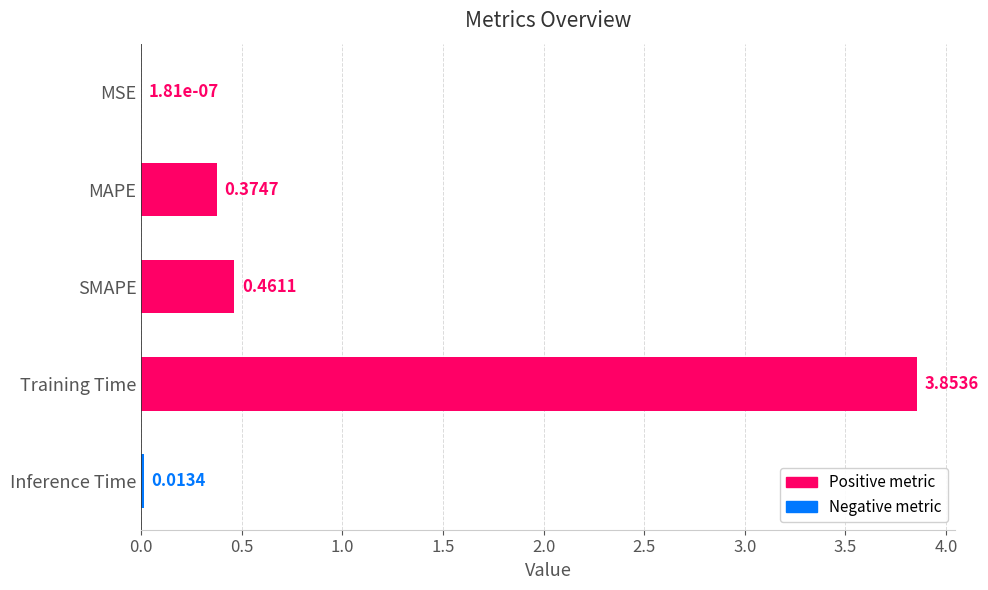

Which label corresponds to the largest value in the chart?

Training Time